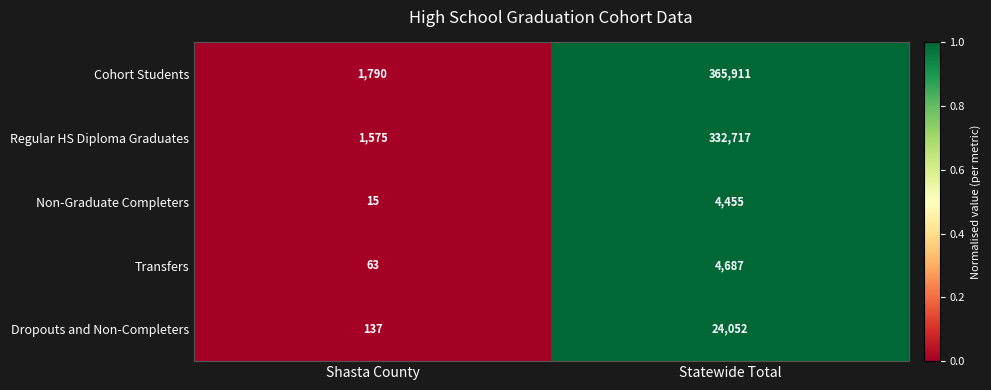

Reading left to right, transcribe all the data shown in this chart.

Cohort Students: 1790	365911
Regular HS Diploma Graduates: 1575	332717
Non-Graduate Completers: 15	4455
Transfers: 63	4687
Dropouts and Non-Completers: 137	24052